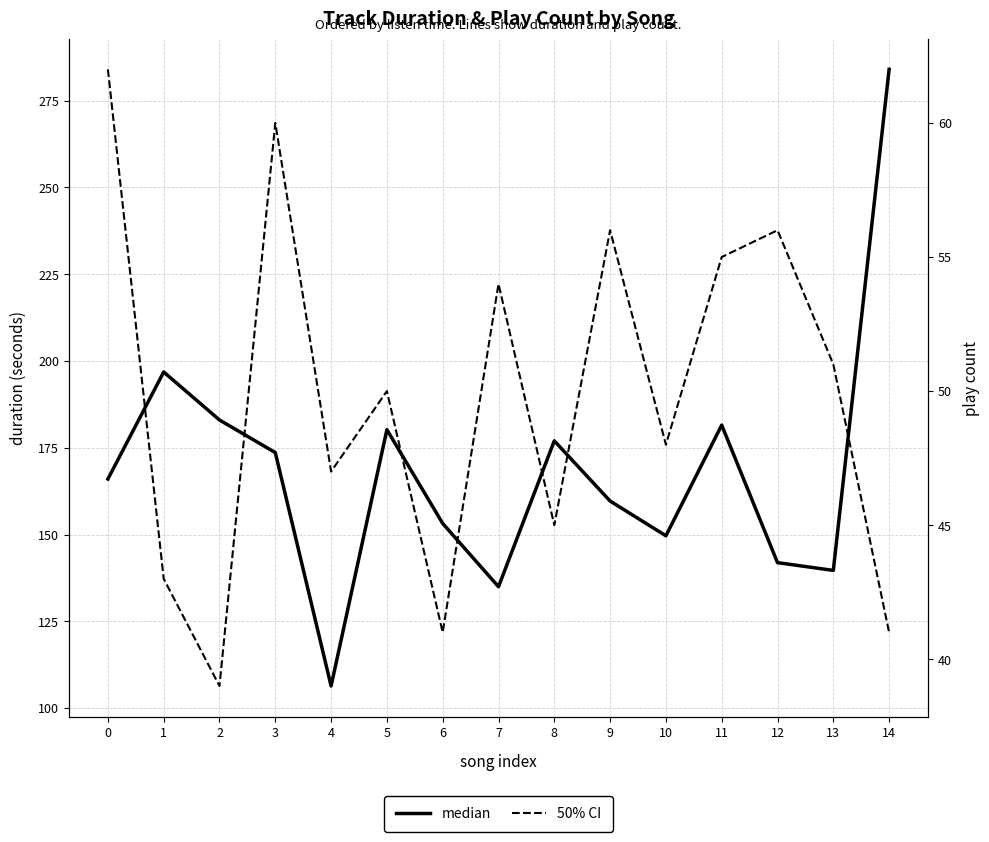

What is the sum of all 50% CI (play count) values?

748.0